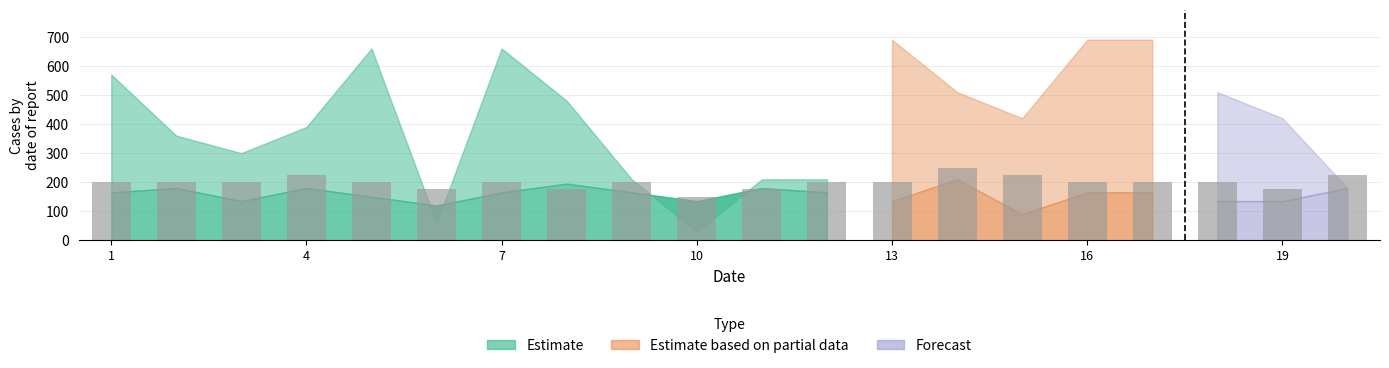

Reading left to right, extract all data points from this chart.

200	200	200	225	200	175	200	175	200	150	175	200	200	250	225	200	200	200	175	225